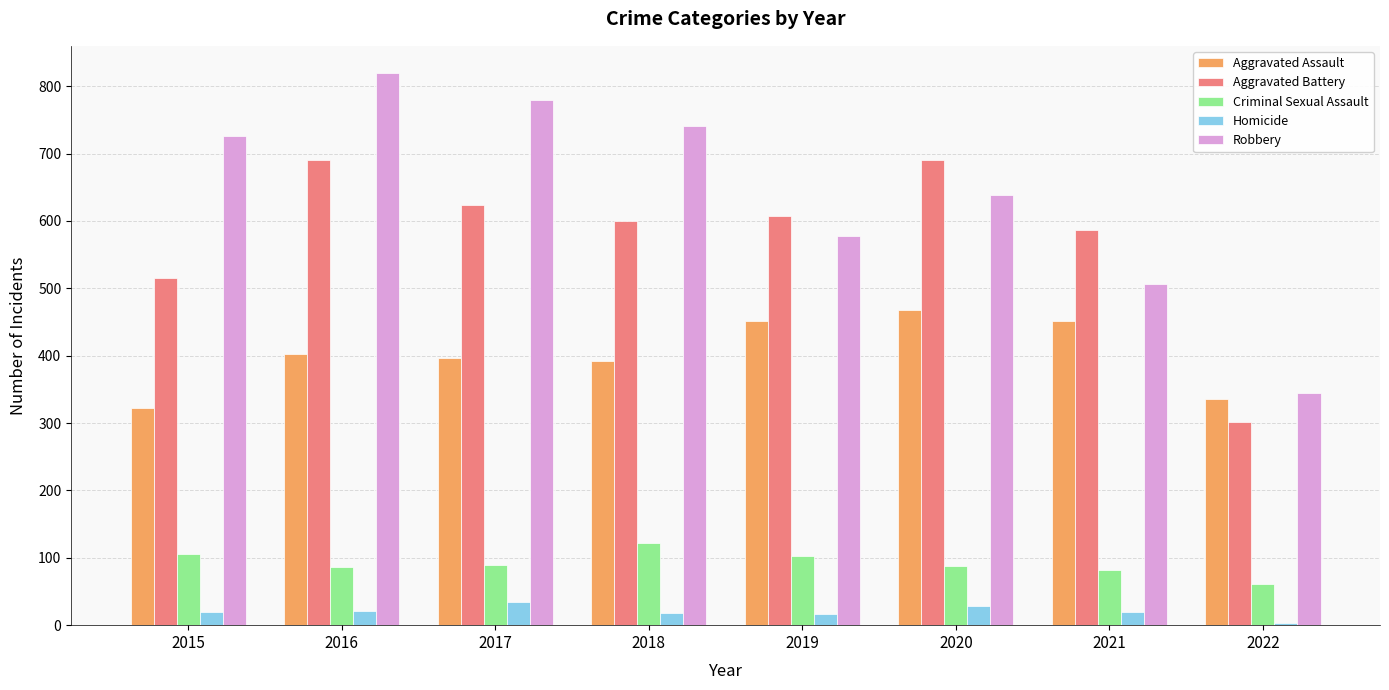

What is the total value across all series at 2015?

1688